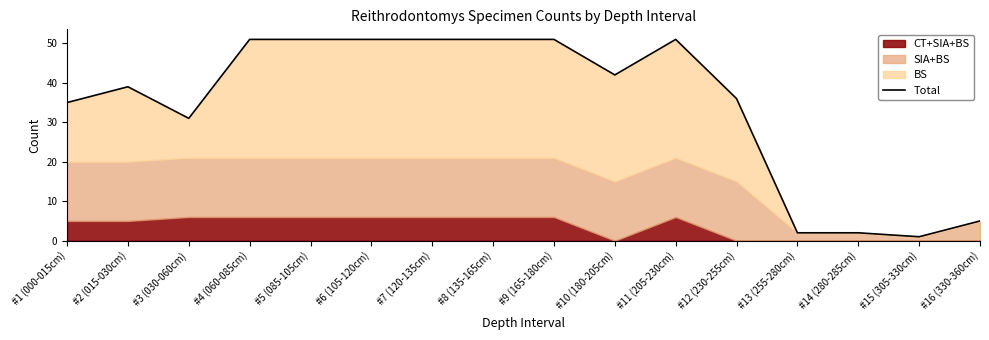

How many interior local peaks (higher than both neighbors) does the data have?

2